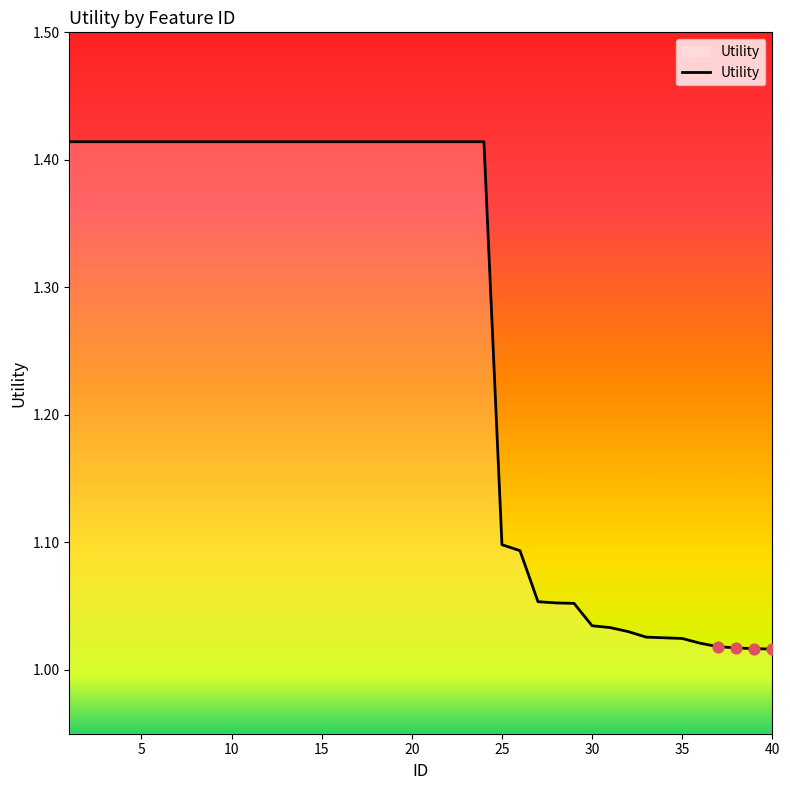

What is the difference between the maximum and minimum values?

0.4